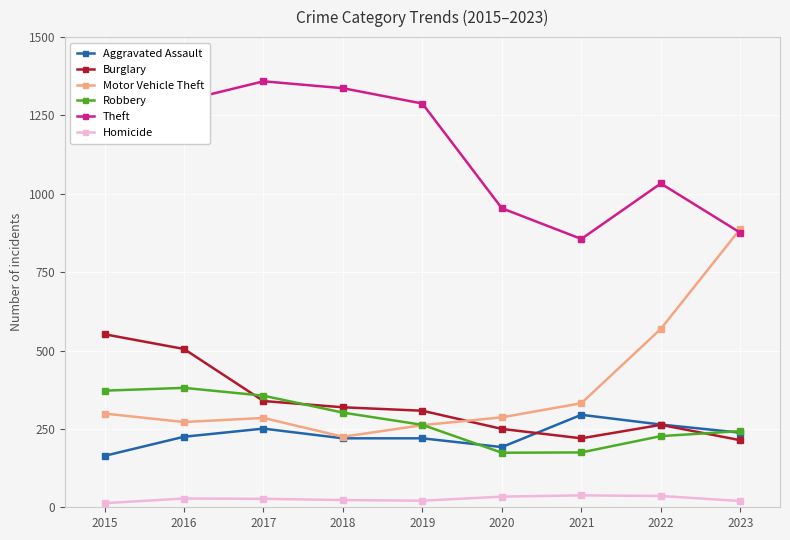

At which category does Motor Vehicle Theft reach its first local valley?

2016